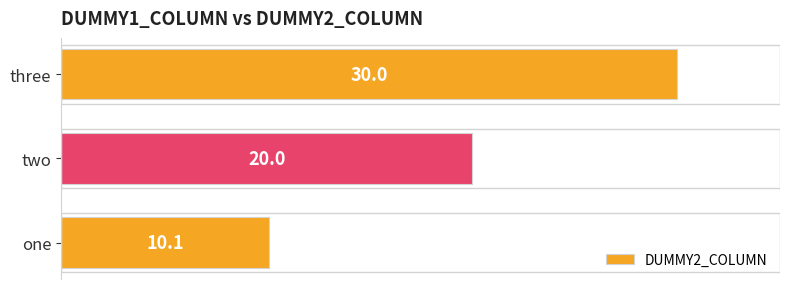

True or false: the data shows 41.8 at three.

False